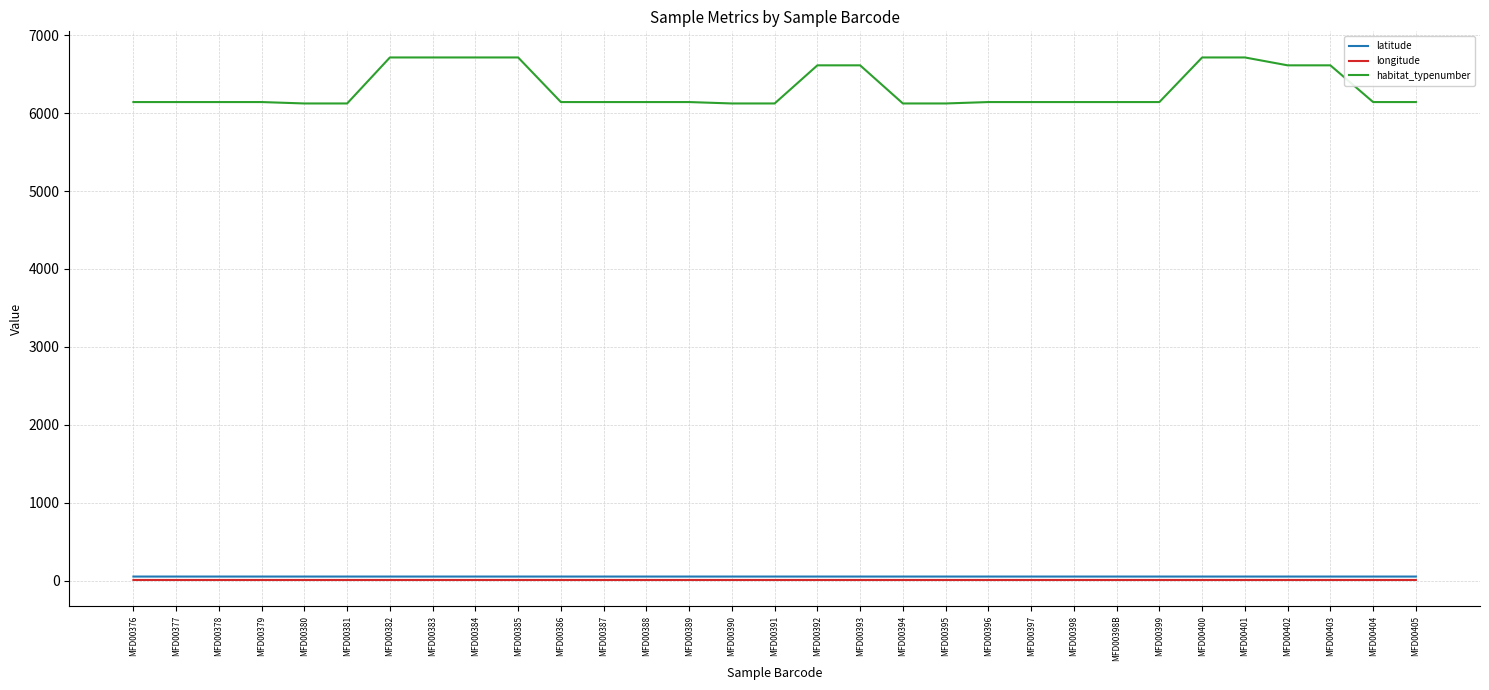

Which series has the widest spread of values?

habitat_typenumber